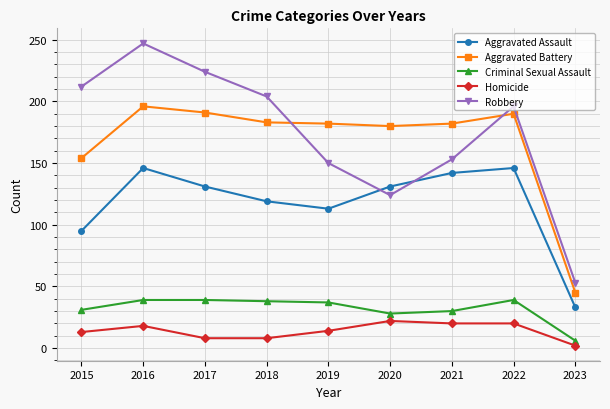

True or false: Aggravated Assault has more than 1 interior local peaks.

True